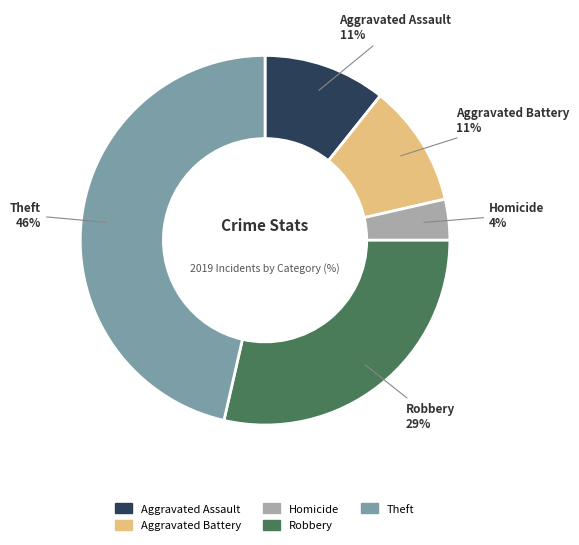

Count the number of slices in the pie.

5